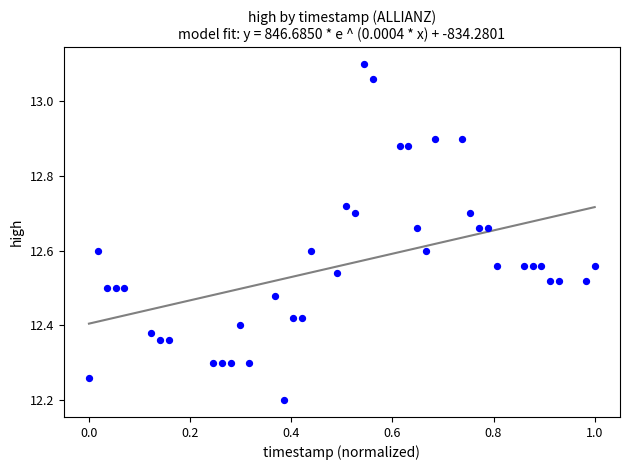

What Y value in the scatter plot is closest to 12?

12.2